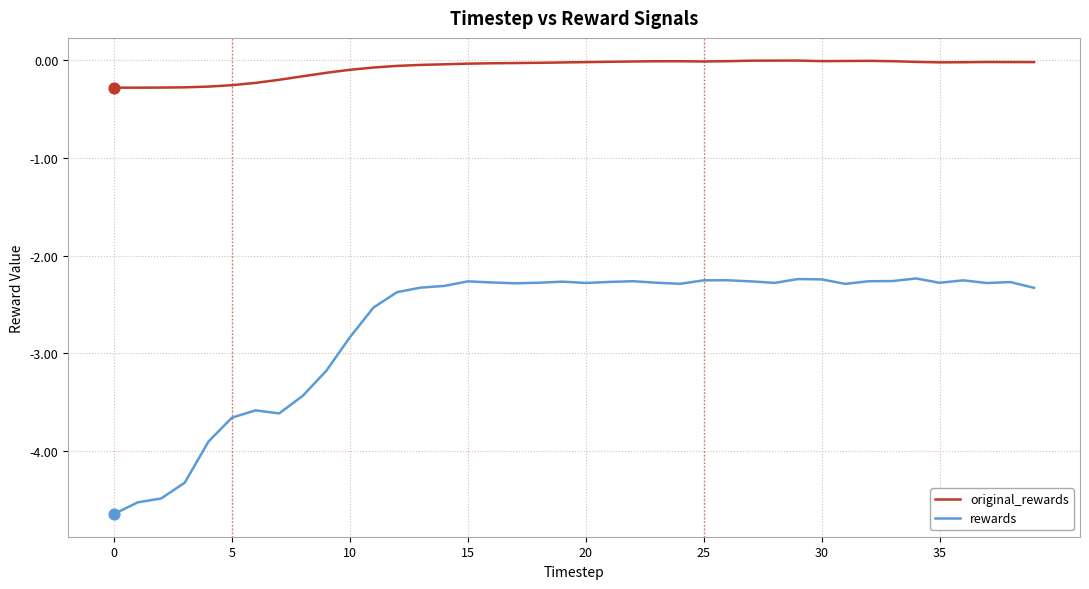

Which series has the widest spread of values?

rewards